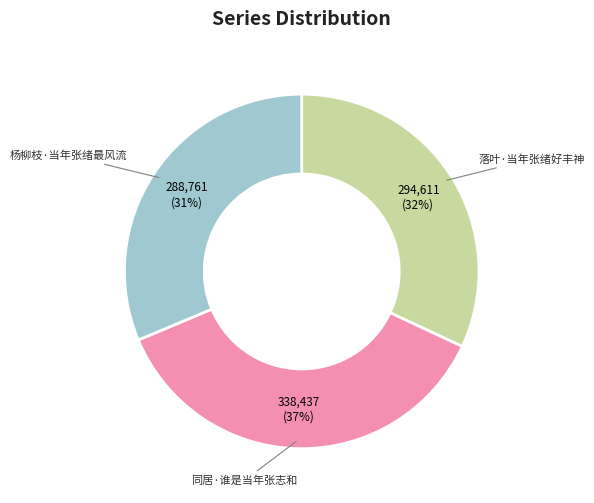

Between 杨柳枝·当年张绪最风流 and 落叶·当年张绪好丰神, which is larger?

落叶·当年张绪好丰神